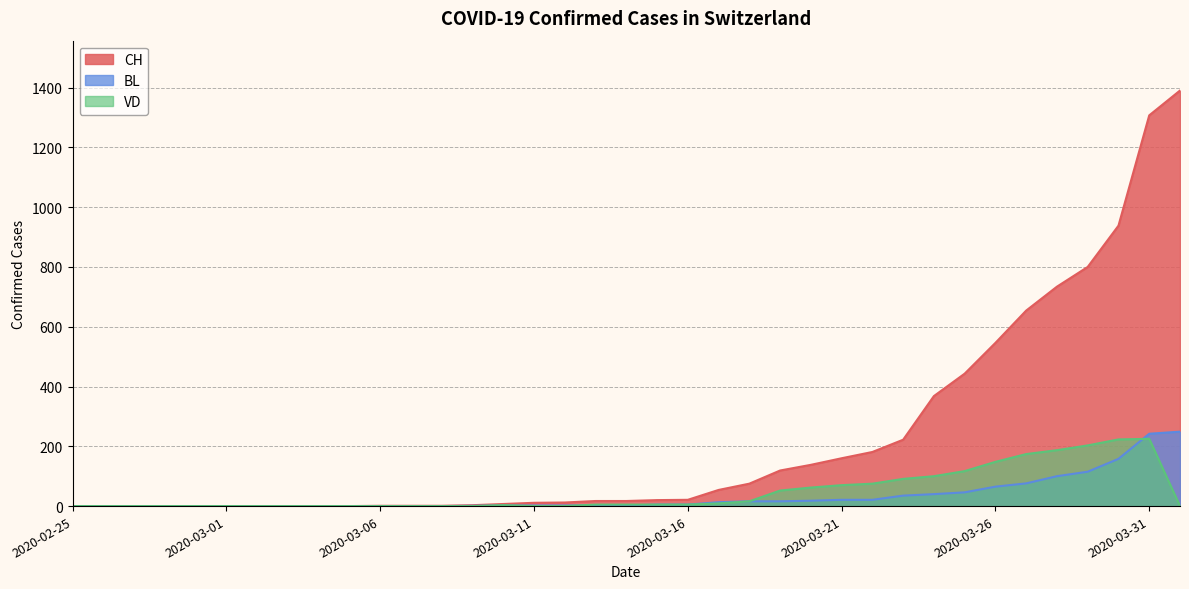

True or false: VD has a value of 3 at 2020-03-10.

True